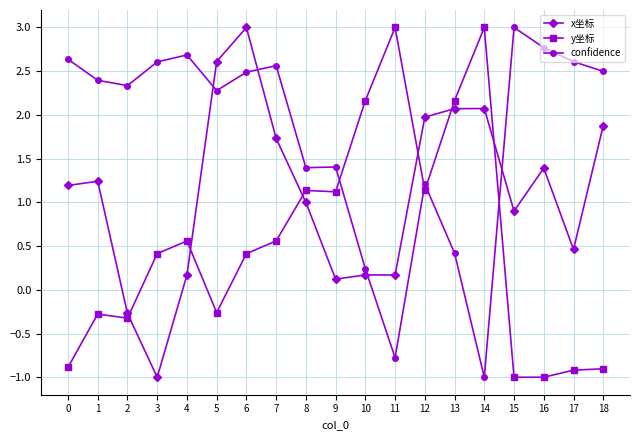

What is the difference between the maximum and minimum values in the confidence series?

4.0